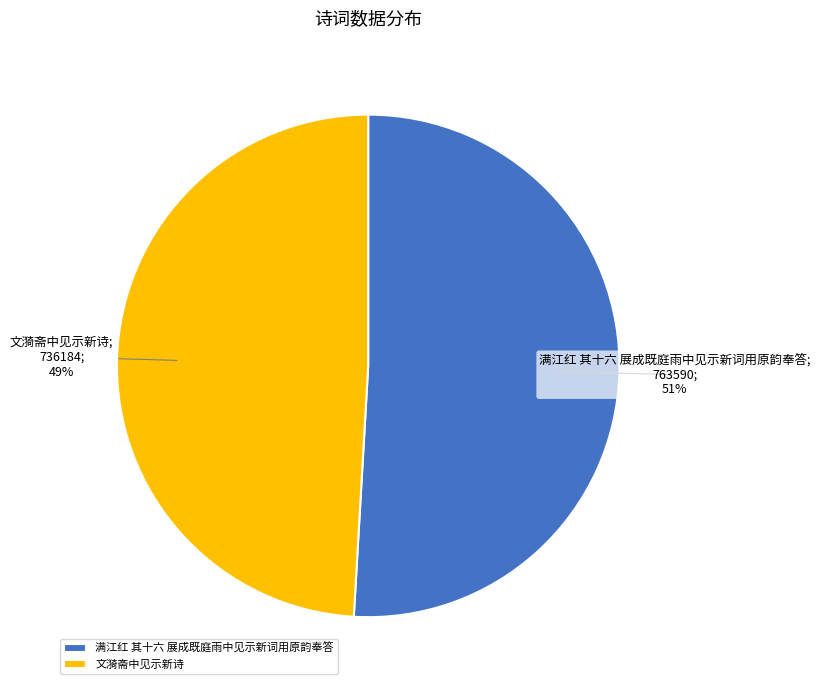

Count the number of slices in the pie.

2